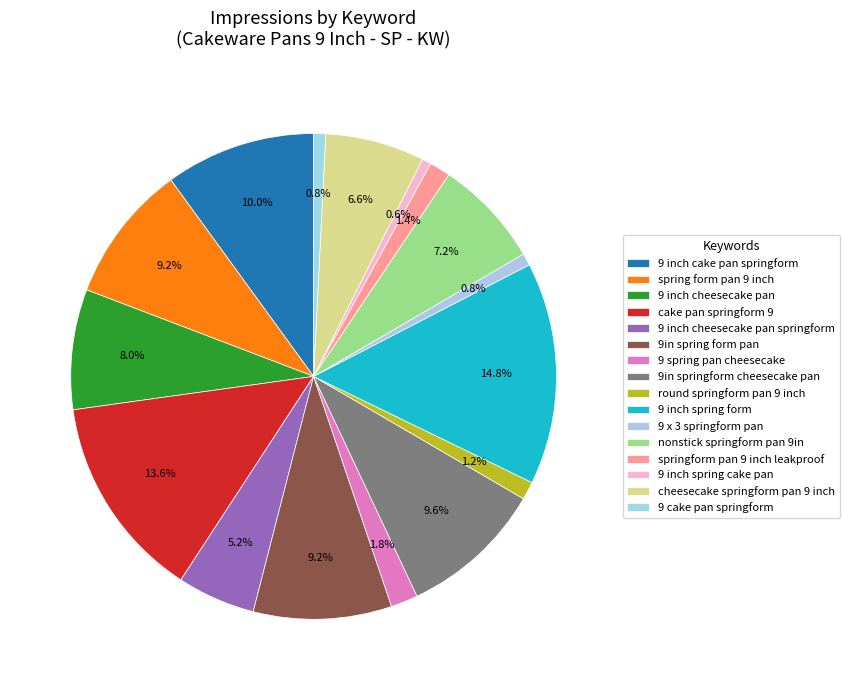

Is it true that 9 inch spring form is 29% of the pie?

False